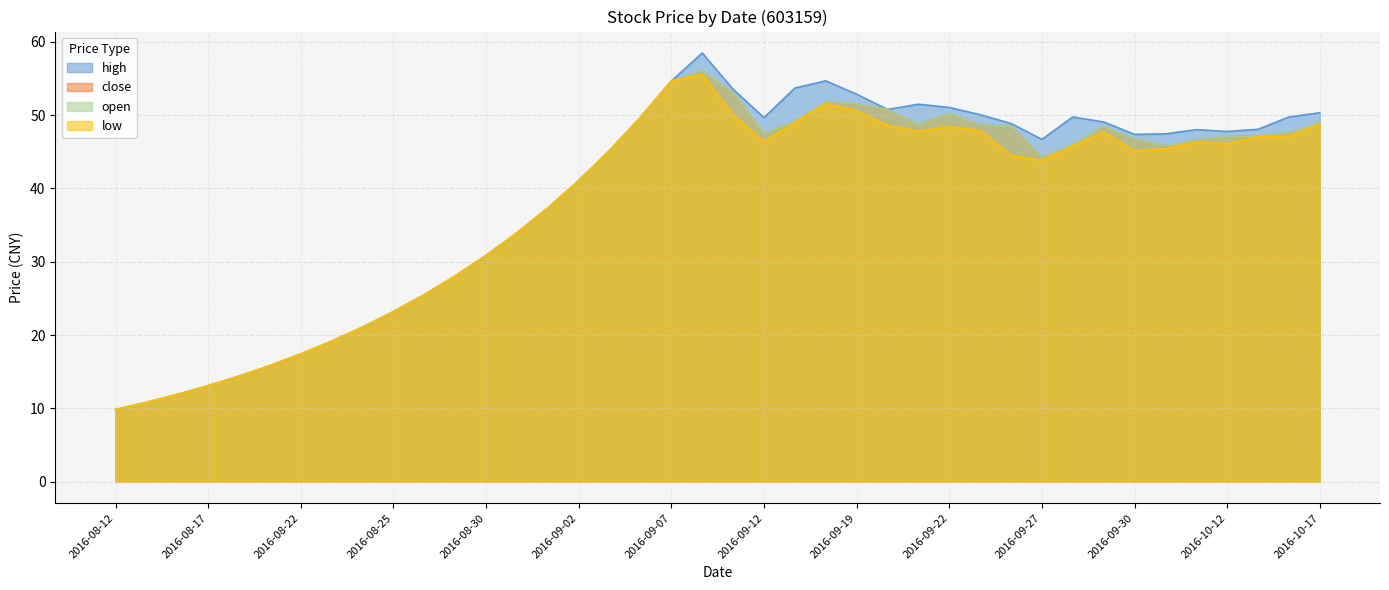

List the series in order of their peak value, highest first.

high, close, open, low